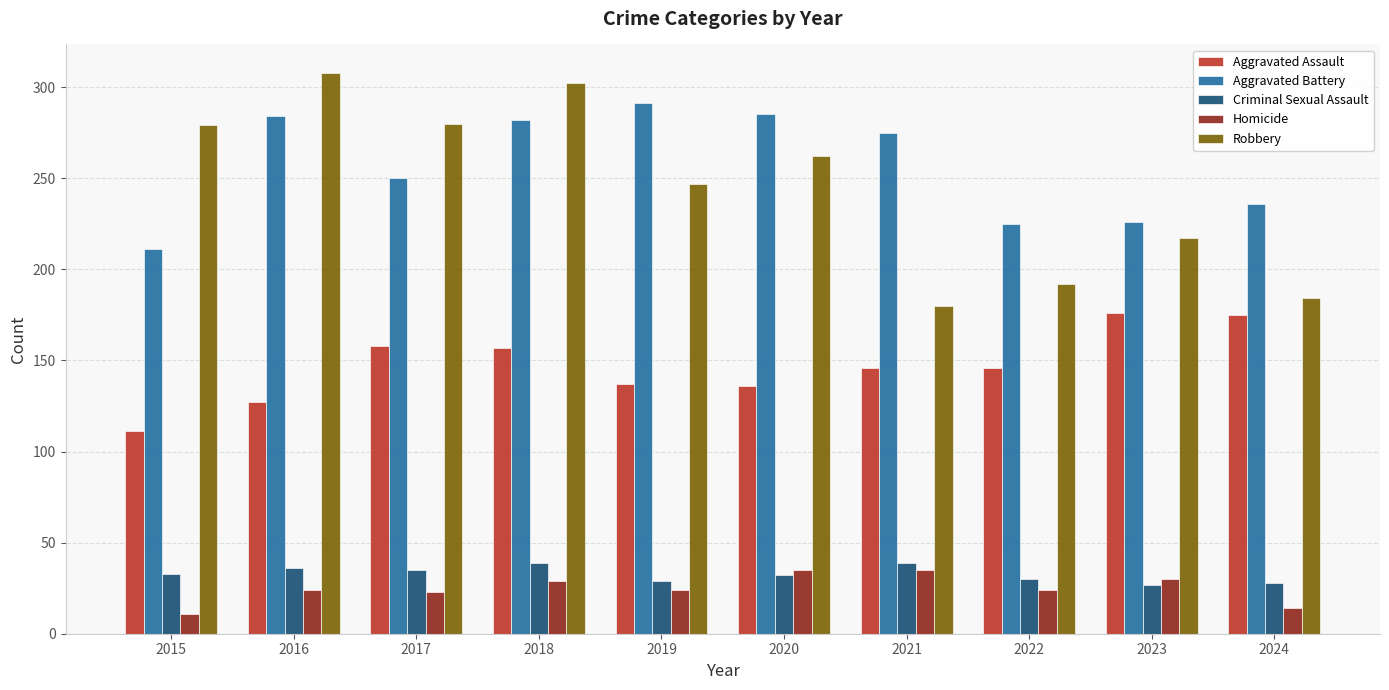

Does the chart contain stacked bars?

No